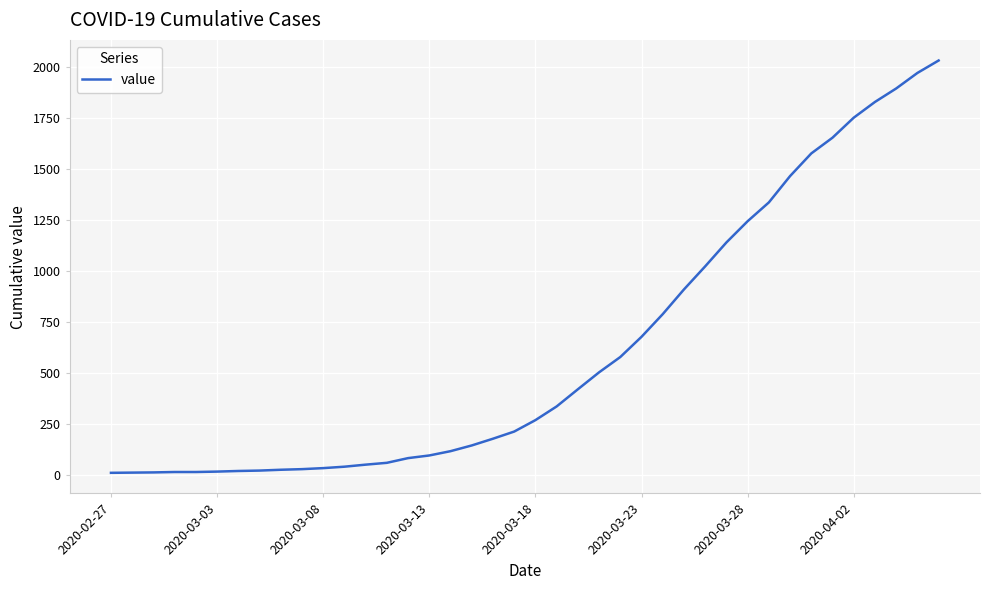

Does the chart have visible grid lines?

Yes